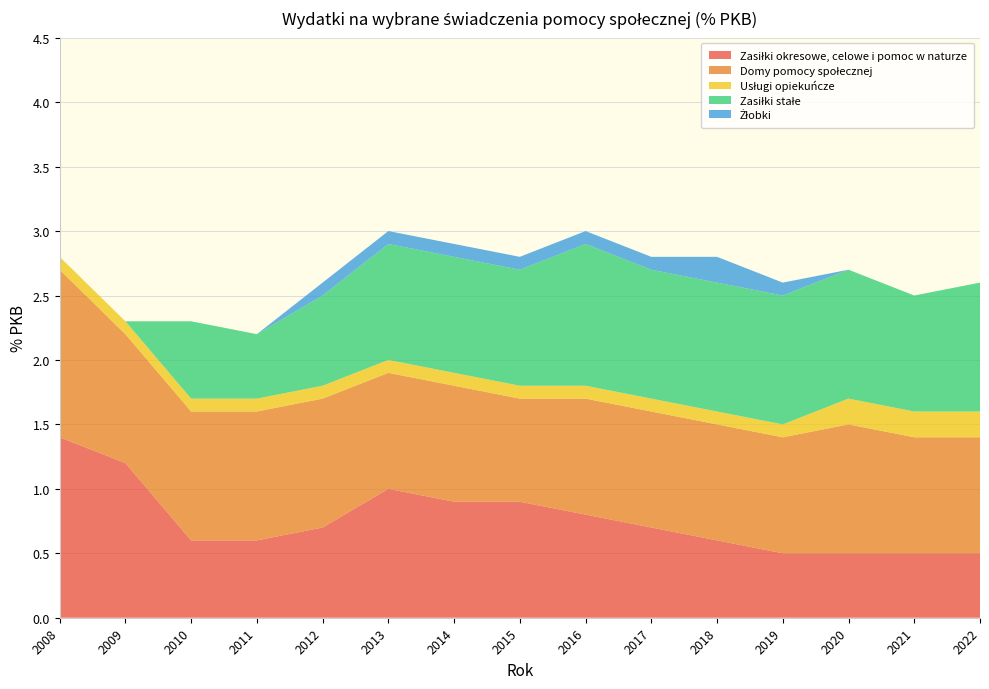

Reading right to left, what are all the values shown in this chart?

Zasiłki okresowe, celowe i pomoc w naturze: 2022=0.5	2021=0.5	2020=0.5	2019=0.5	2018=0.6	2017=0.7	2016=0.8	2015=0.9	2014=0.9	2013=1.0	2012=0.7	2011=0.6	2010=0.6	2009=1.2	2008=1.4
Domy pomocy społecznej: 2022=0.9	2021=0.9	2020=1.0	2019=0.9	2018=0.9	2017=0.9	2016=0.9	2015=0.8	2014=0.9	2013=0.9	2012=1.0	2011=1.0	2010=1.0	2009=1.0	2008=1.3
Usługi opiekuńcze: 2022=0.2	2021=0.2	2020=0.2	2019=0.1	2018=0.1	2017=0.1	2016=0.1	2015=0.1	2014=0.1	2013=0.1	2012=0.1	2011=0.1	2010=0.1	2009=0.1	2008=0.1
Zasiłki stałe: 2022=1.0	2021=0.9	2020=1.0	2019=1.0	2018=1.0	2017=1.0	2016=1.1	2015=0.9	2014=0.9	2013=0.9	2012=0.7	2011=0.5	2010=0.6	2009=0.0	2008=0.0
Żłobki: 2022=0.0	2021=0.0	2020=0.0	2019=0.1	2018=0.2	2017=0.1	2016=0.1	2015=0.1	2014=0.1	2013=0.1	2012=0.1	2011=0.0	2010=0.0	2009=0.0	2008=0.0